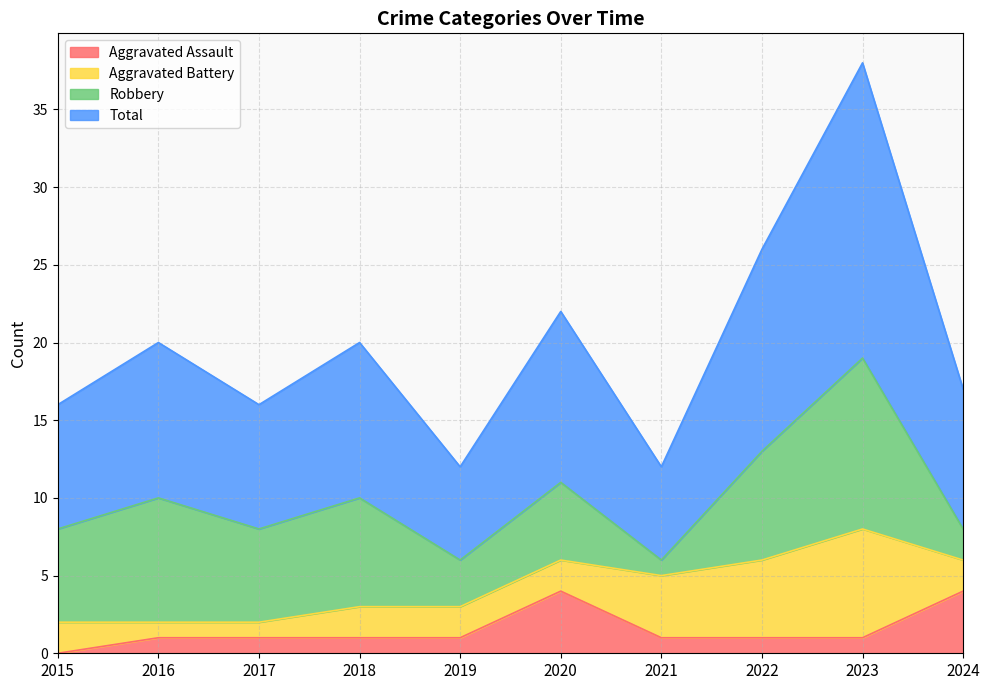

Which series has the largest range (max minus min)?

Total